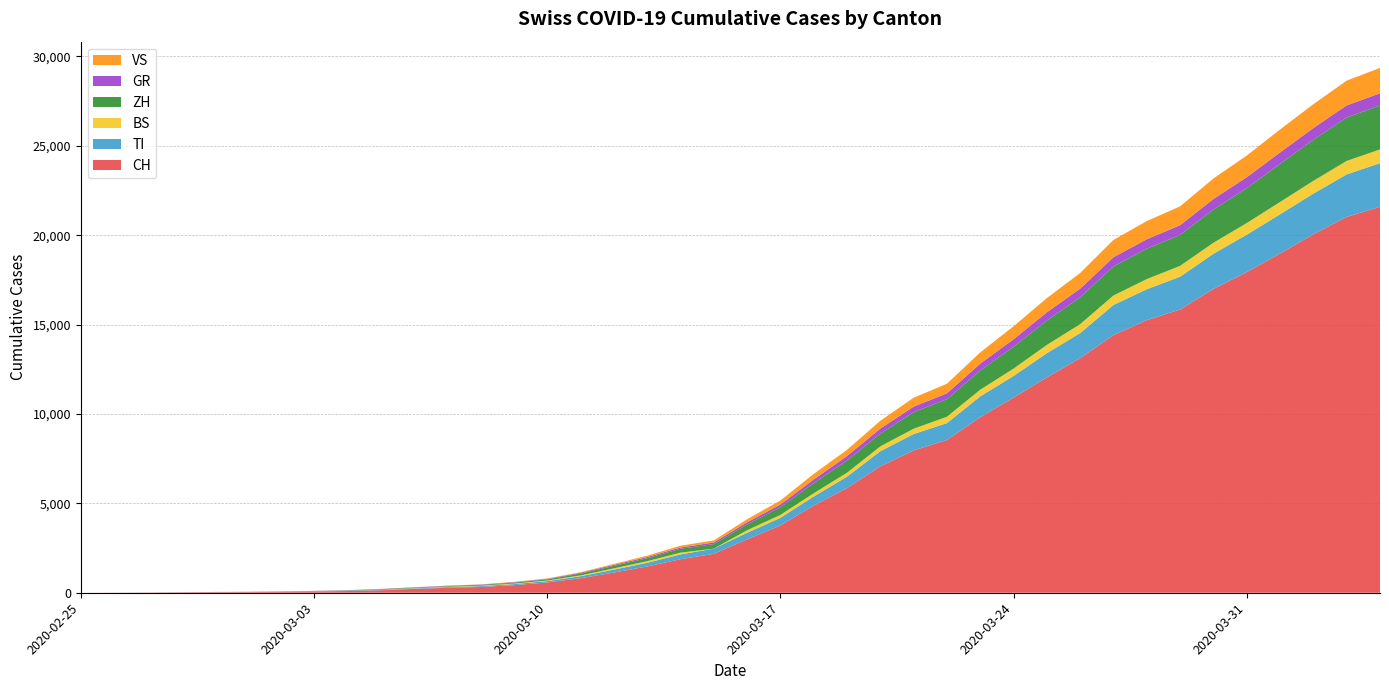

Reading right to left, transcribe all the data shown in this chart.

CH: 21585	21020	20052	18972	17933	16996	15840	15246	14409	13120	12045	10915	9820	8542	7959	7067	5854	4870	3763	2983	2175	1876	1469	1128	814	575	424	323	276	214	140	96	69	49	35	29	19	8	4	0
TI: 2442	2377	2271	2195	2091	1962	1837	1727	1688	1401	1354	1209	1162	945	916	849	638	511	426	368	293	265	206	163	108	75	61	49	41	28	25	13	8	4	2	2	1	1	1	0
BS: 767	754	714	687	653	617	605	569	530	501	462	410	374	356	297	270	220	181	164	143	0	100	92	73	49	33	28	24	21	15	8	3	3	1	1	1	1	1	0	0
ZH: 2461	2428	2300	2136	1947	1859	1733	1701	1627	1500	1368	1221	1073	984	925	711	679	568	429	326	250	218	163	140	101	62	49	40	34	29	23	15	13	10	7	6	2	2	0	0
GR: 680	678	655	635	617	591	542	527	513	487	458	419	386	327	311	283	252	204	152	118	93	73	65	53	44	32	28	19	18	16	15	13	10	9	6	6	6	2	2	0
VS: 1418	1385	1334	1282	1211	1144	1055	1017	968	874	793	728	628	535	498	436	349	312	225	172	115	98	76	53	30	22	17	12	7	6	5	4	3	3	2	1	1	0	0	0